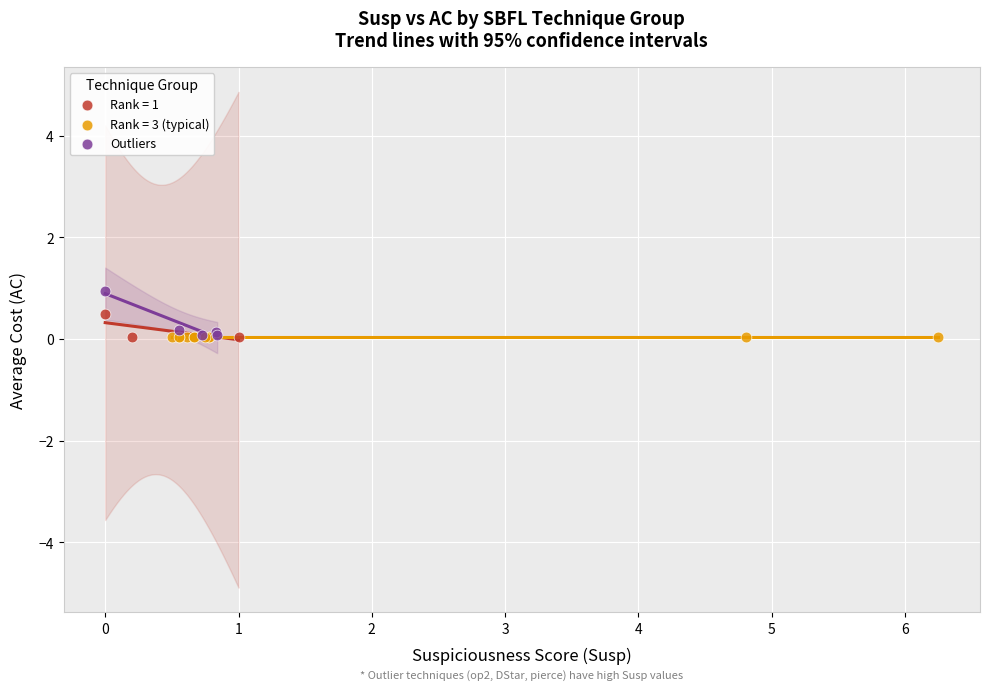

Which series contains the highest Y value?

Outliers